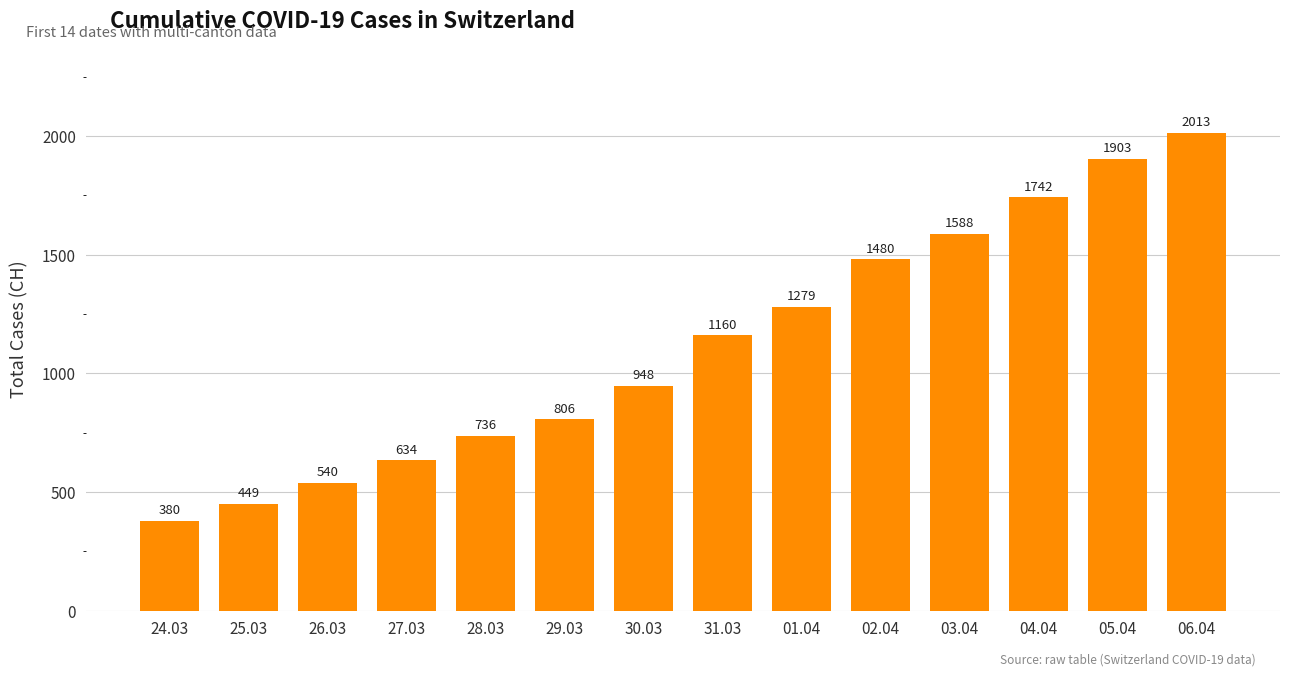

What is the change in value from 24.03 to 03.04?

+1208